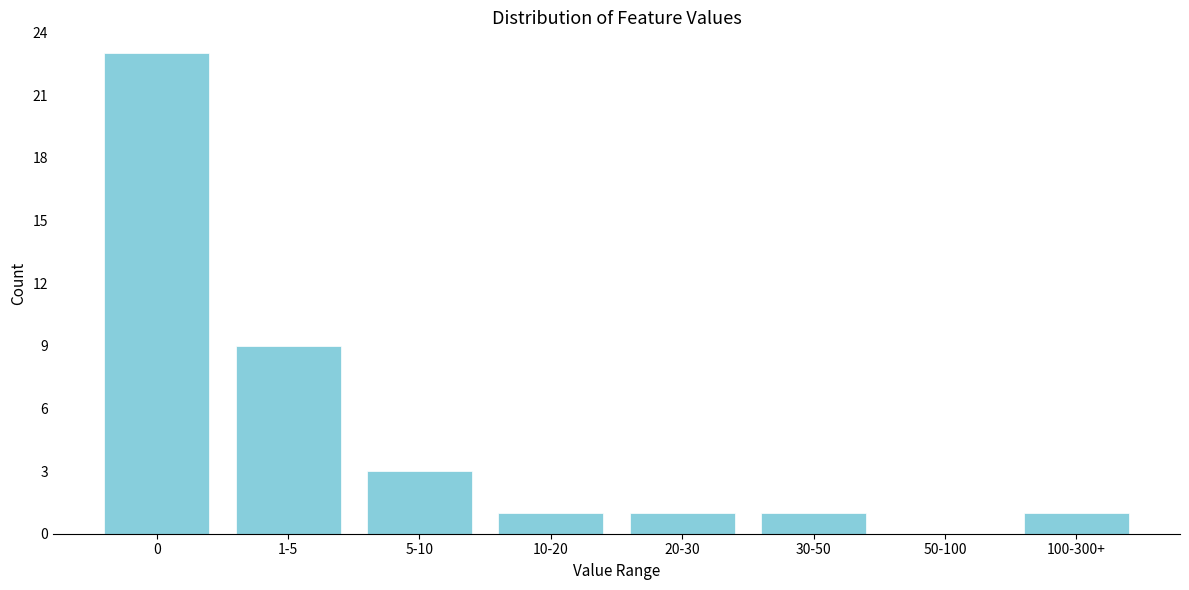

Reading left to right, what are all the values shown in this chart?

0=23	1-5=9	5-10=3	10-20=1	20-30=1	30-50=1	50-100=0	100-300+=1